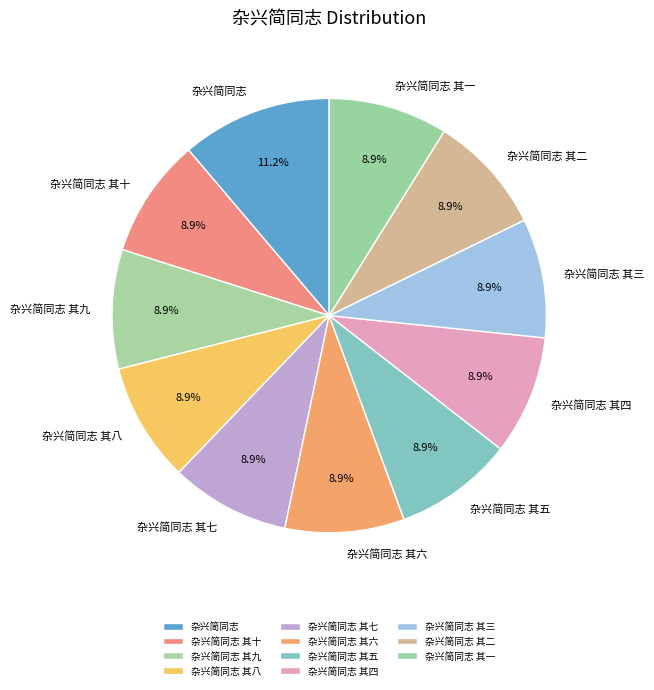

Which slice is the largest?

杂兴简同志